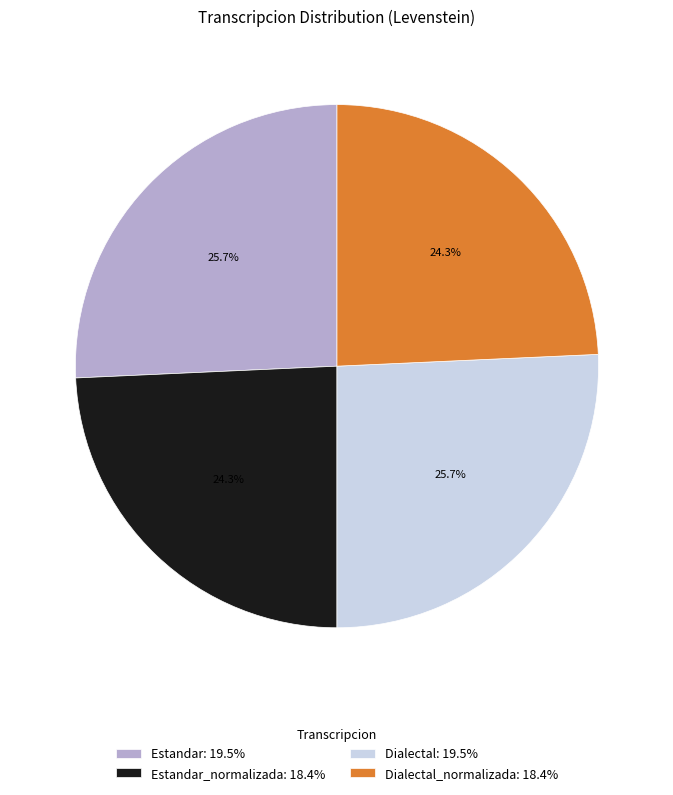

Does any single category account for the majority?

No